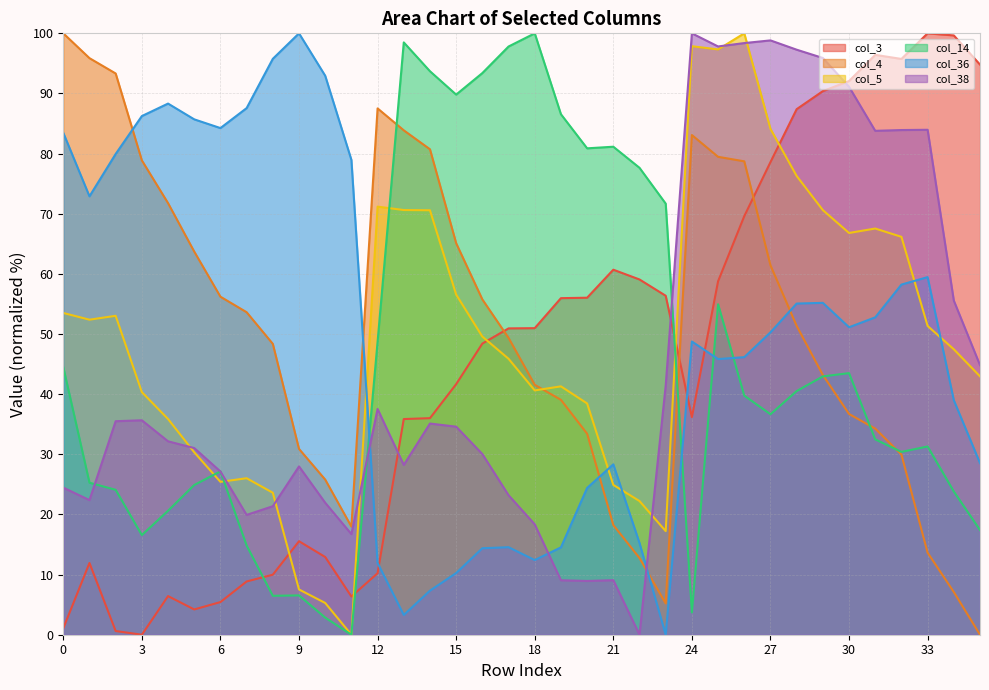

Where is the first local minimum for col_3?

3